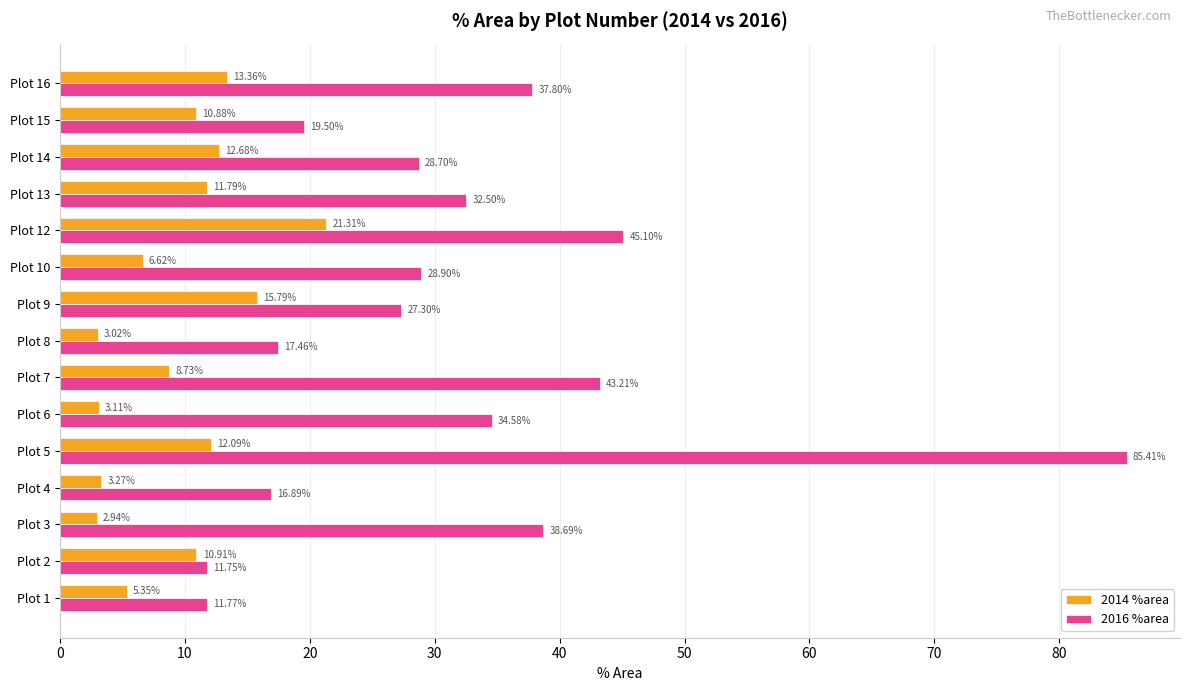

At how many categories does at least one series exceed 6?

15